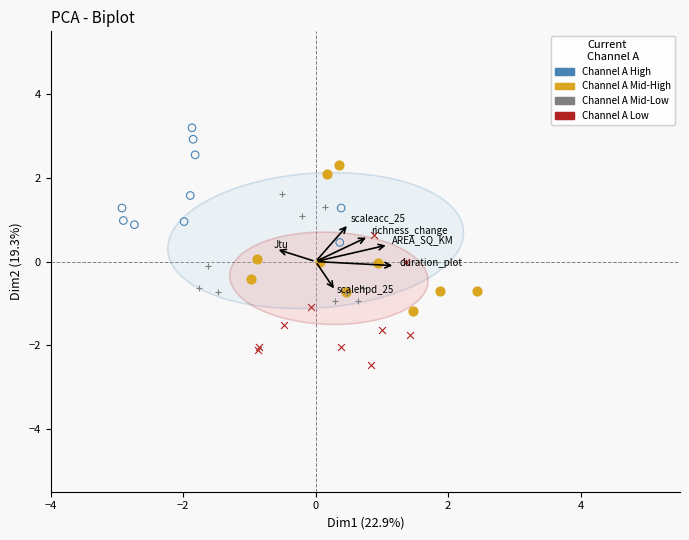

Which series has the largest Y range (max minus min)?

Channel A Mid-High